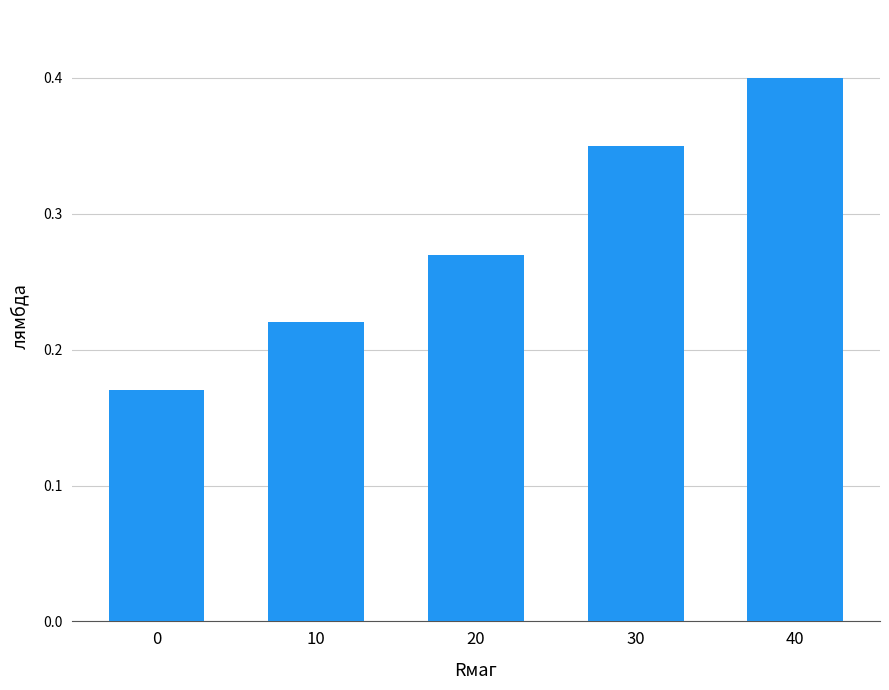

What is the greatest value displayed?

0.4